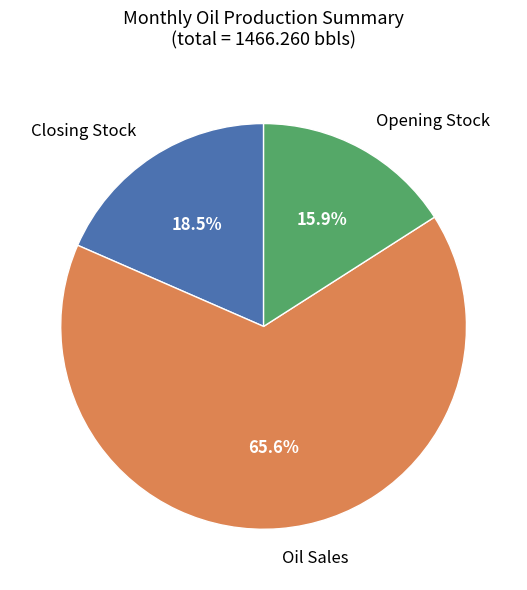

What portion of the pie excludes Closing Stock?

81.5%